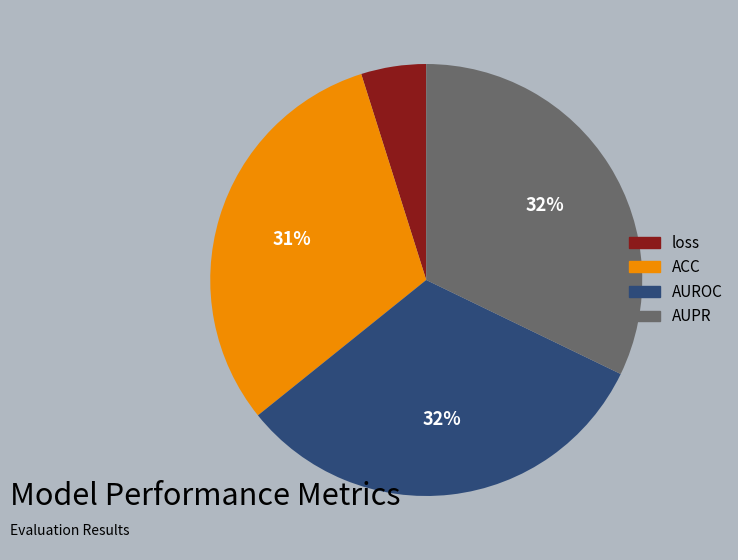

Is there any slice that represents more than half of the pie?

No